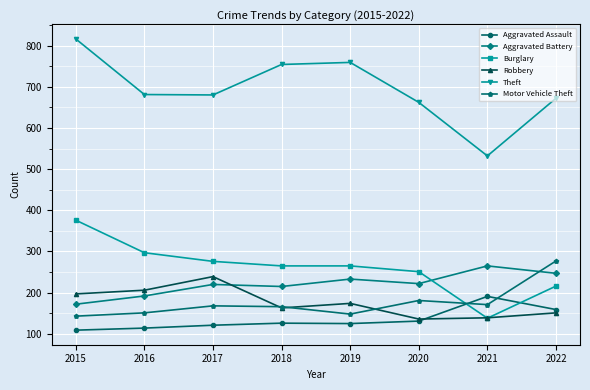

Is it true that Robbery equals 206 at 2016?

True